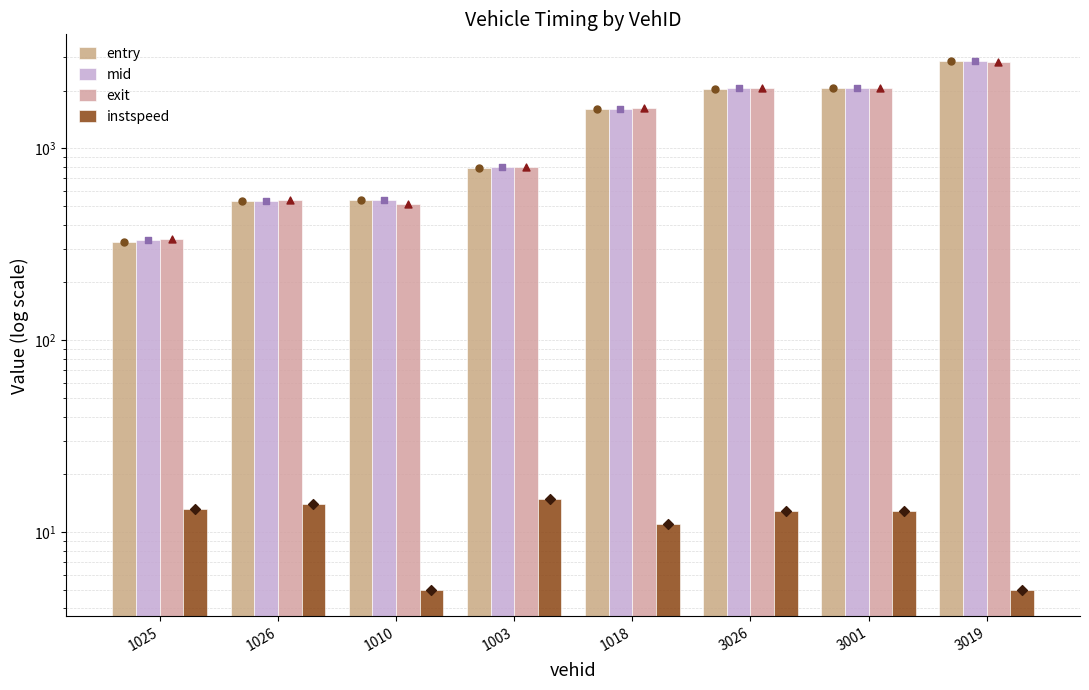

Which series contains the highest Y value?

mid